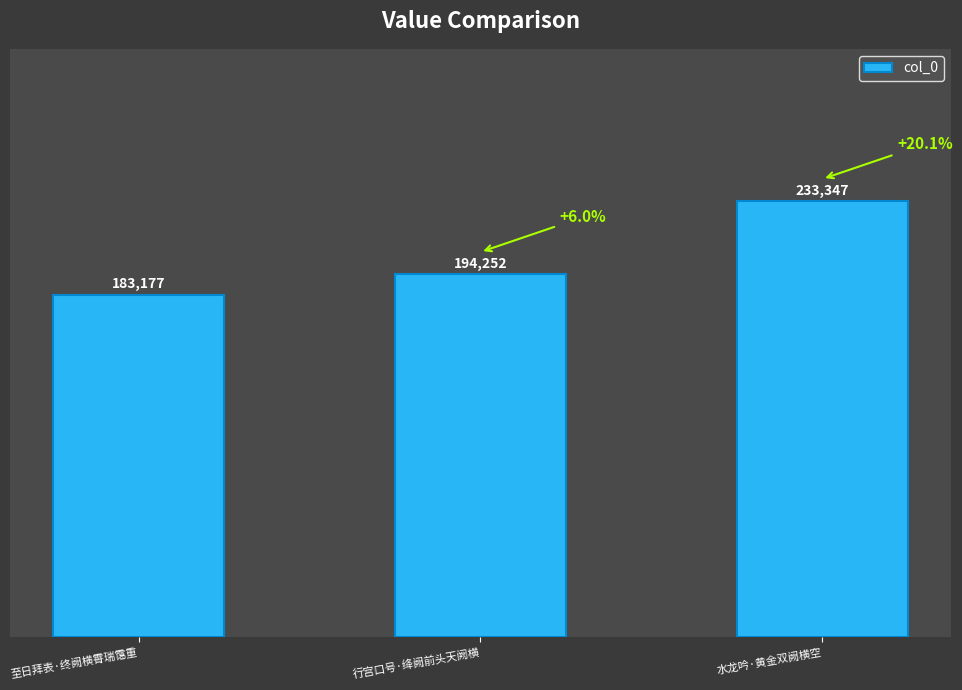

What position from the right is 至日拜表·终阙横霄瑞霭重?

3